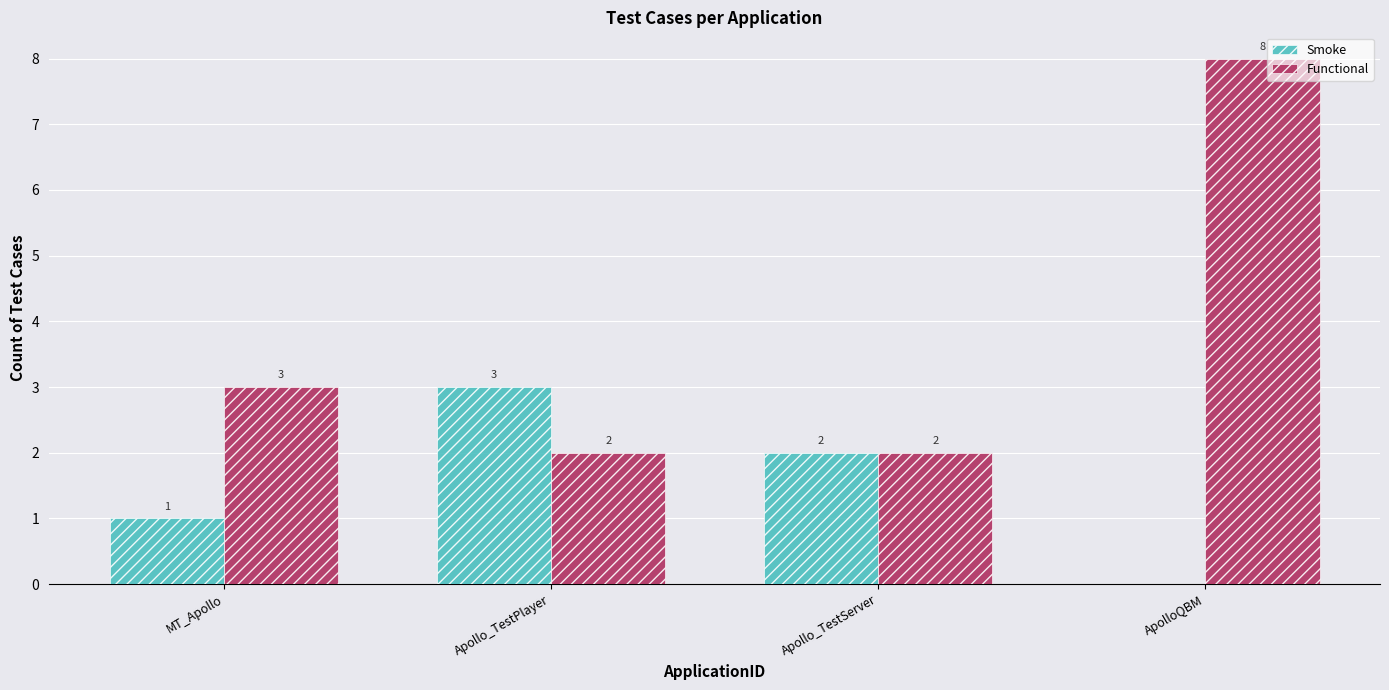

What is the sum of the Functional values at Apollo_TestPlayer and MT_Apollo?

5